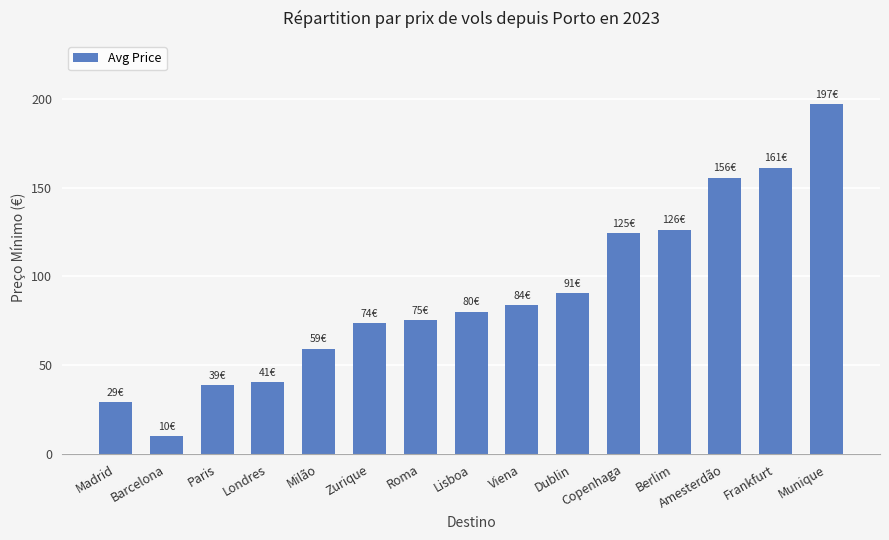

Between Roma and Dublin, which is larger?

Dublin